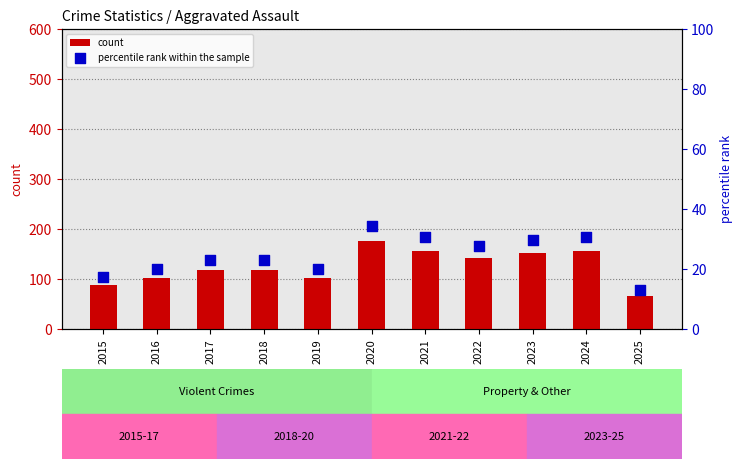

Which series has the largest total across all categories?

count